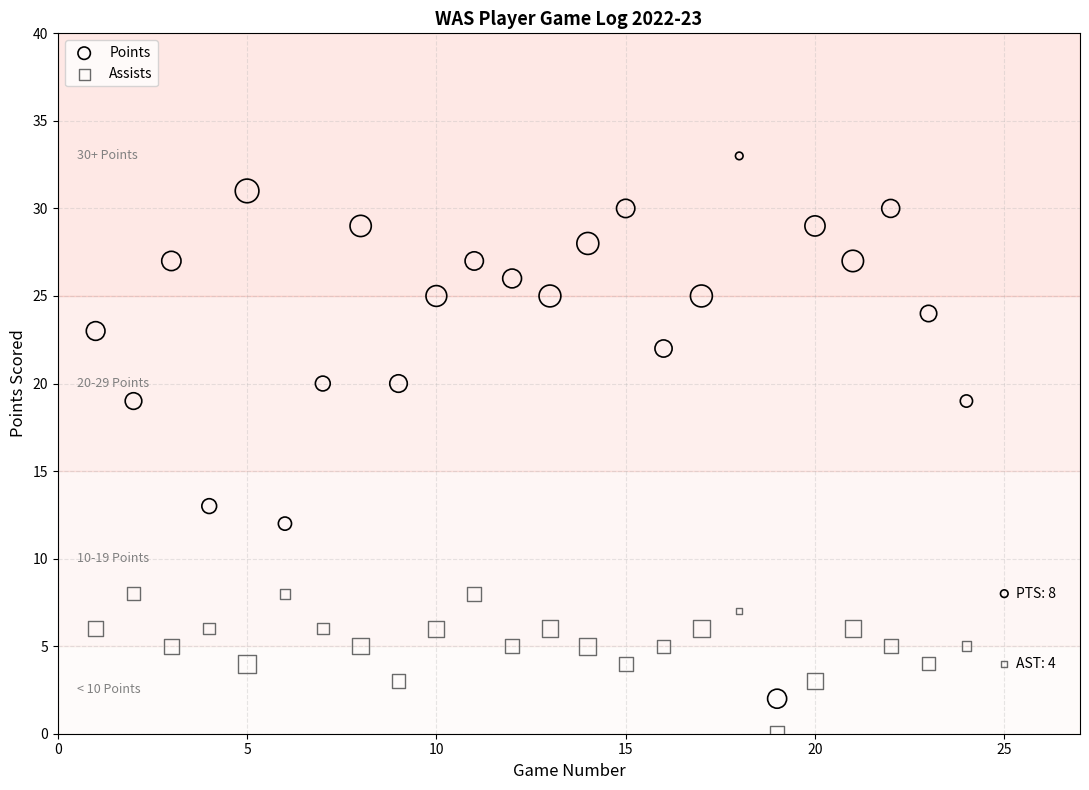

Which series contains the lowest Y value?

Assists